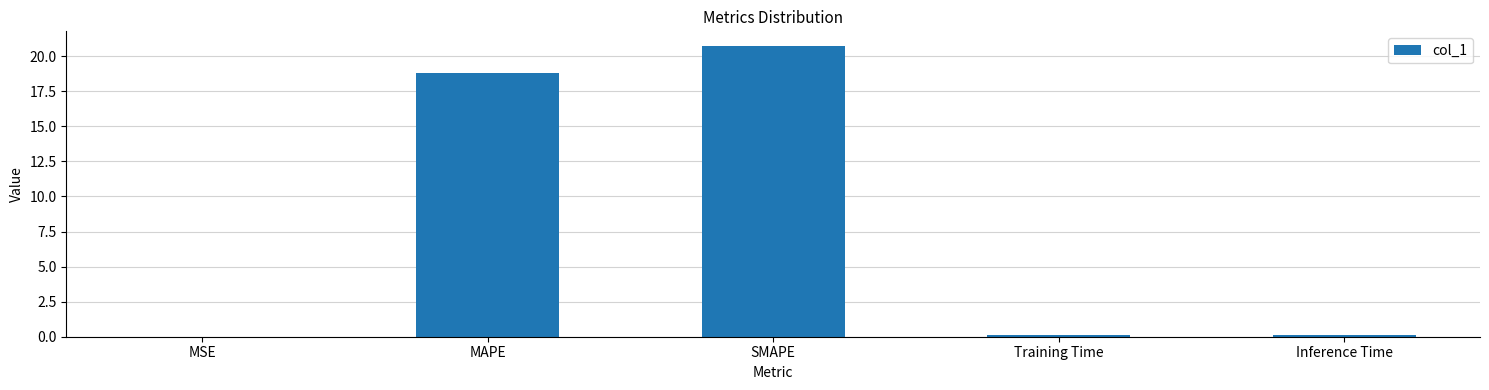

What is the approximate value at MAPE?

18.8